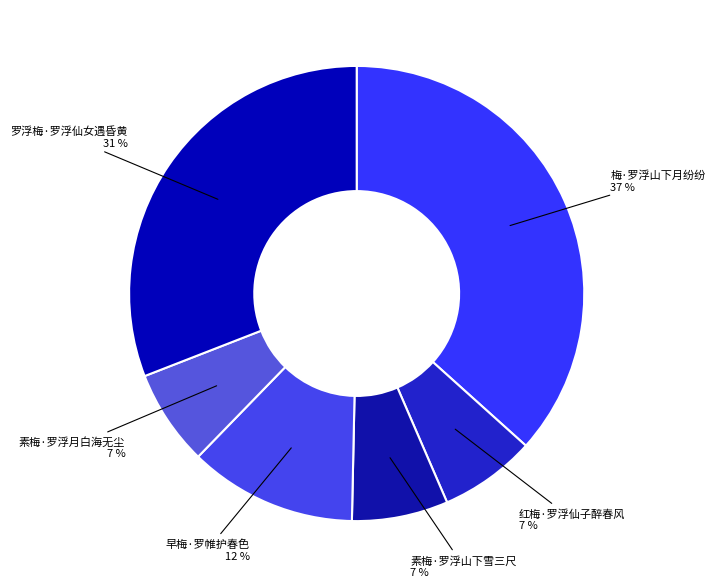

How many segments does this pie chart have?

6